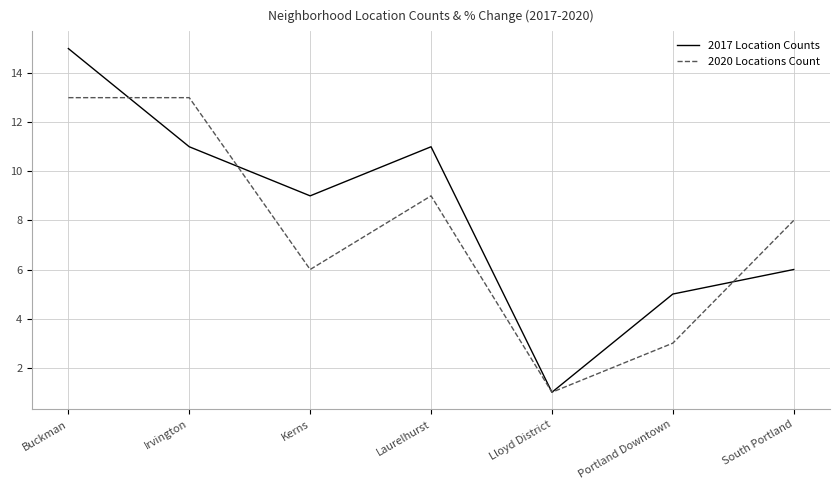

True or false: 2017 Location Counts has more than 0 points higher than both neighbors.

True